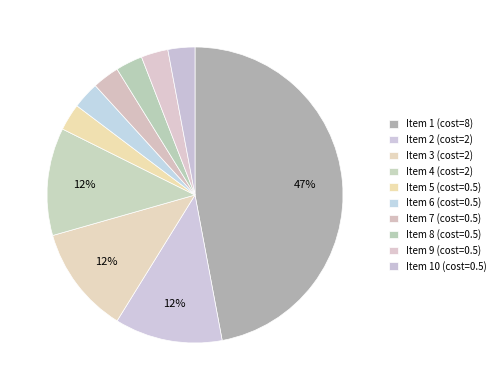

How many segments does this pie chart have?

10